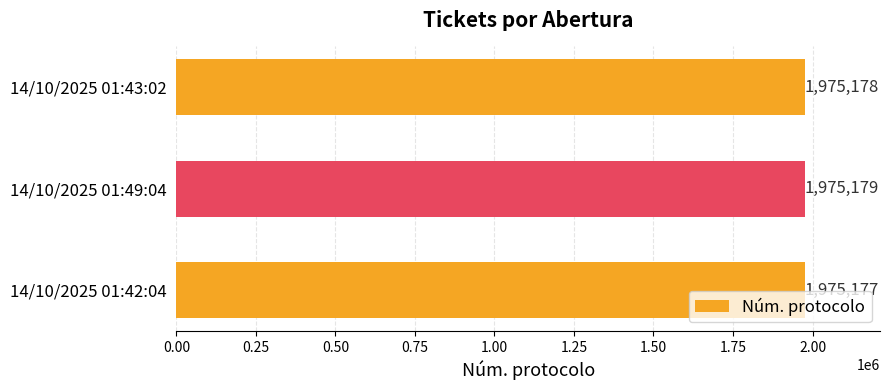

Reading bottom to top, list all the values displayed in this chart.

14/10/2025 01:42:04=1975177	14/10/2025 01:49:04=1975179	14/10/2025 01:43:02=1975178